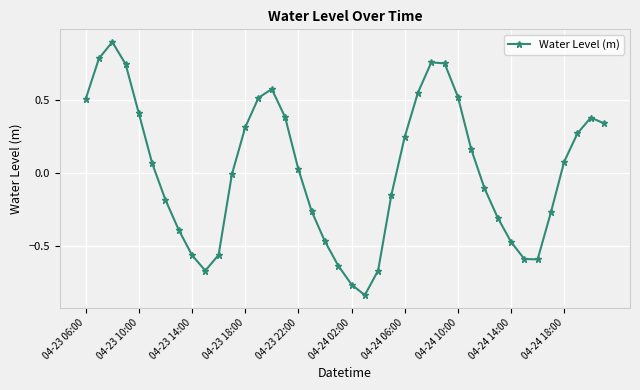

How many points are higher than both their immediate neighbors (excluding endpoints)?

4